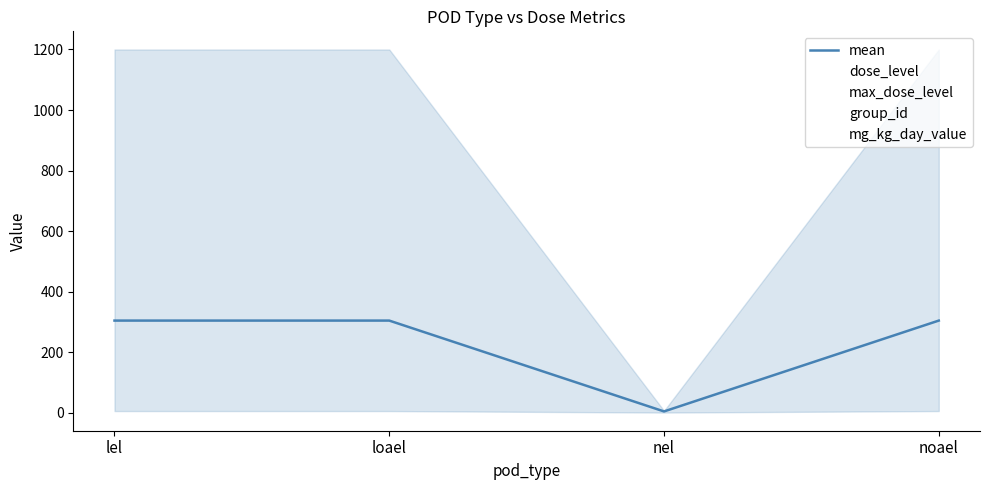

Reading left to right, what are all the values shown in this chart?

mean: lel=304.0	loael=304.0	nel=3.8	noael=304.0
dose_level: lel=5.0	loael=5.0	nel=4.0	noael=5.0
max_dose_level: lel=5.0	loael=5.0	nel=5.0	noael=5.0
group_id: lel=6.0	loael=6.0	nel=6.0	noael=6.0
mg_kg_day_value: lel=1200.0	loael=1200.0	nel=0.0	noael=1200.0